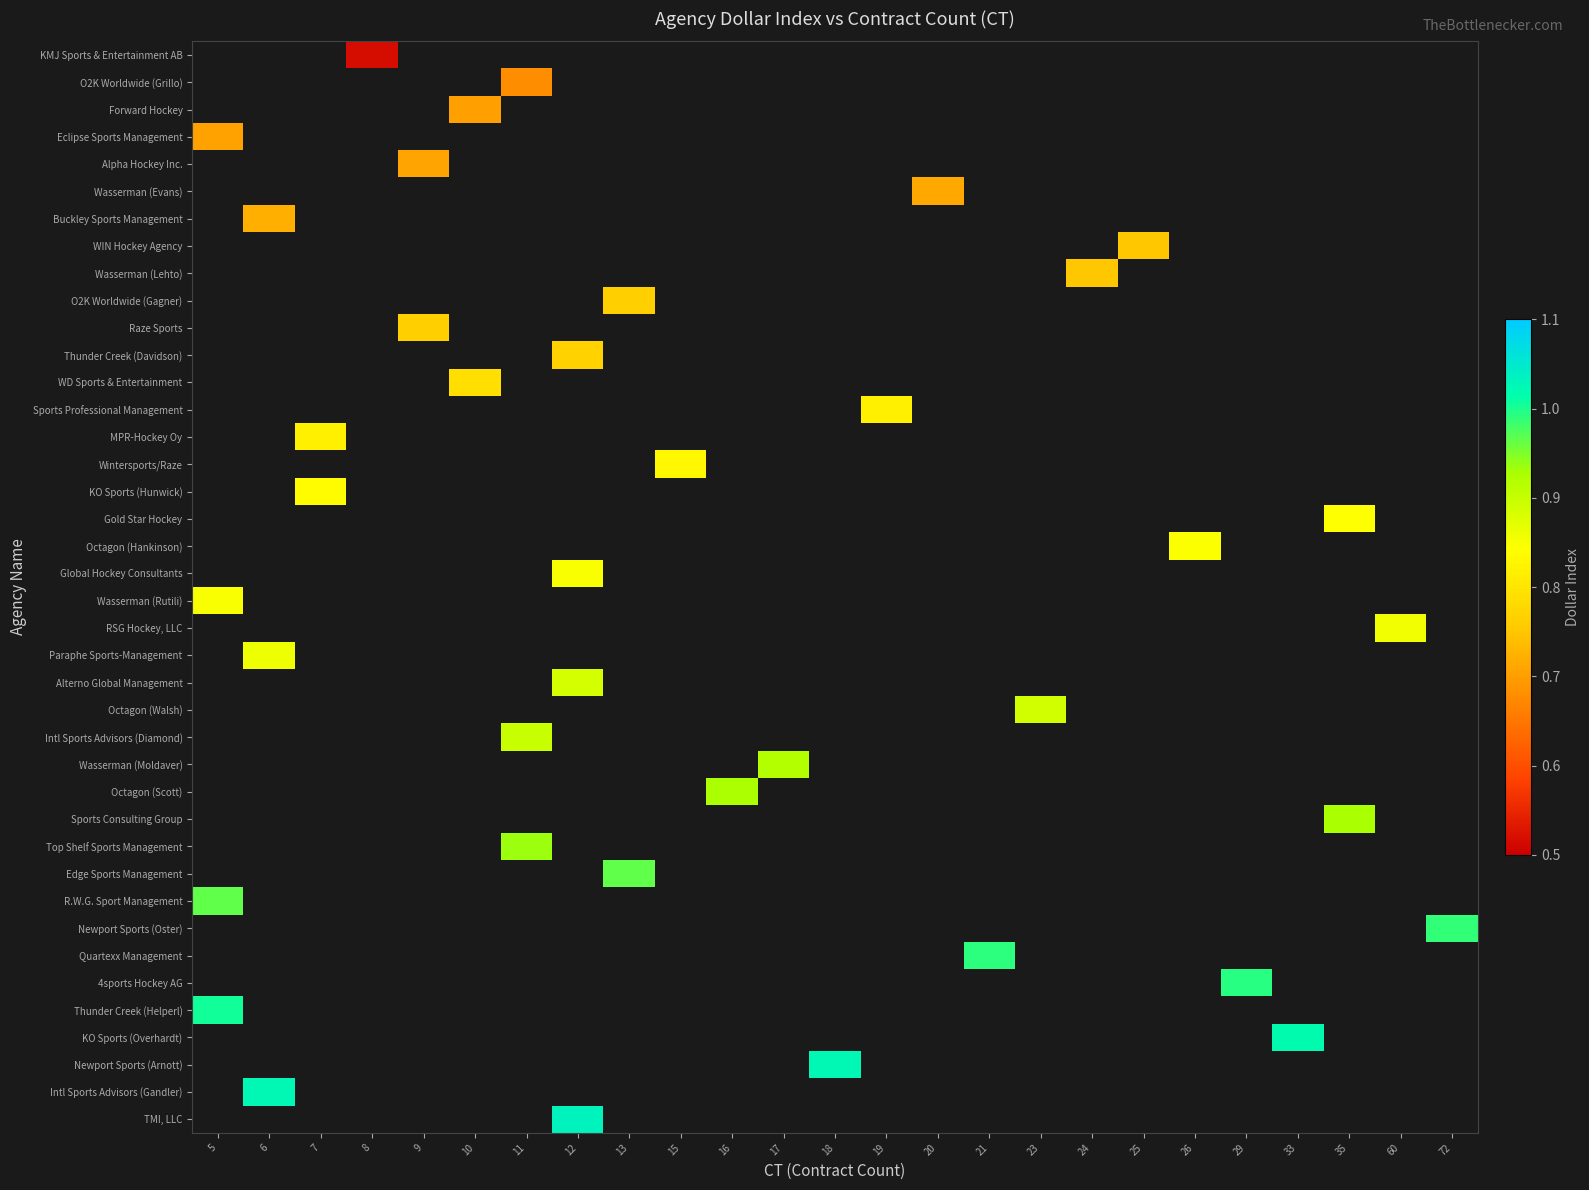

How many categories are shown in the chart?

25